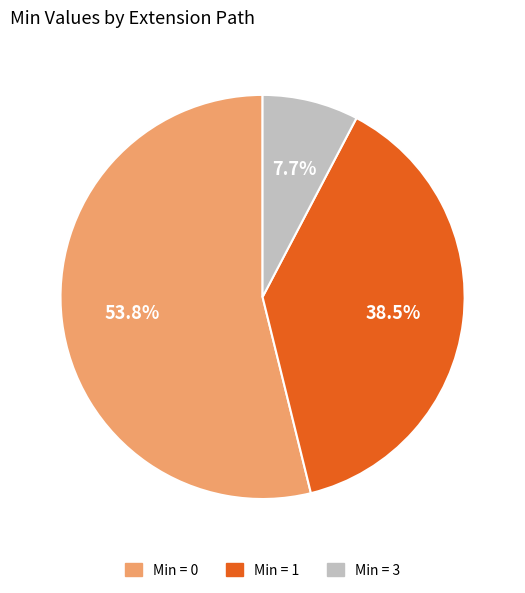

Is there any slice that represents more than half of the pie?

Yes